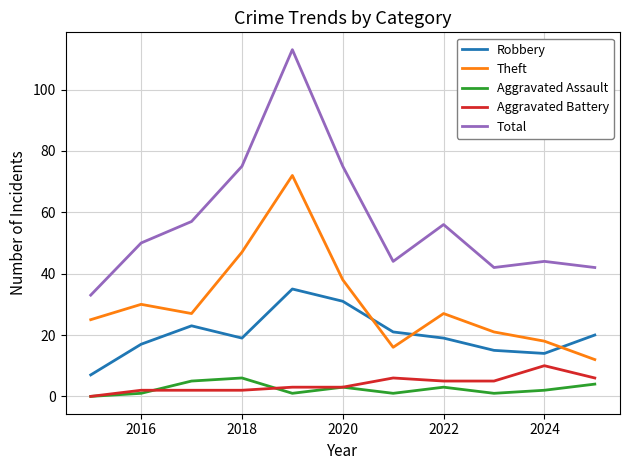

Which series has the widest spread of values?

Total